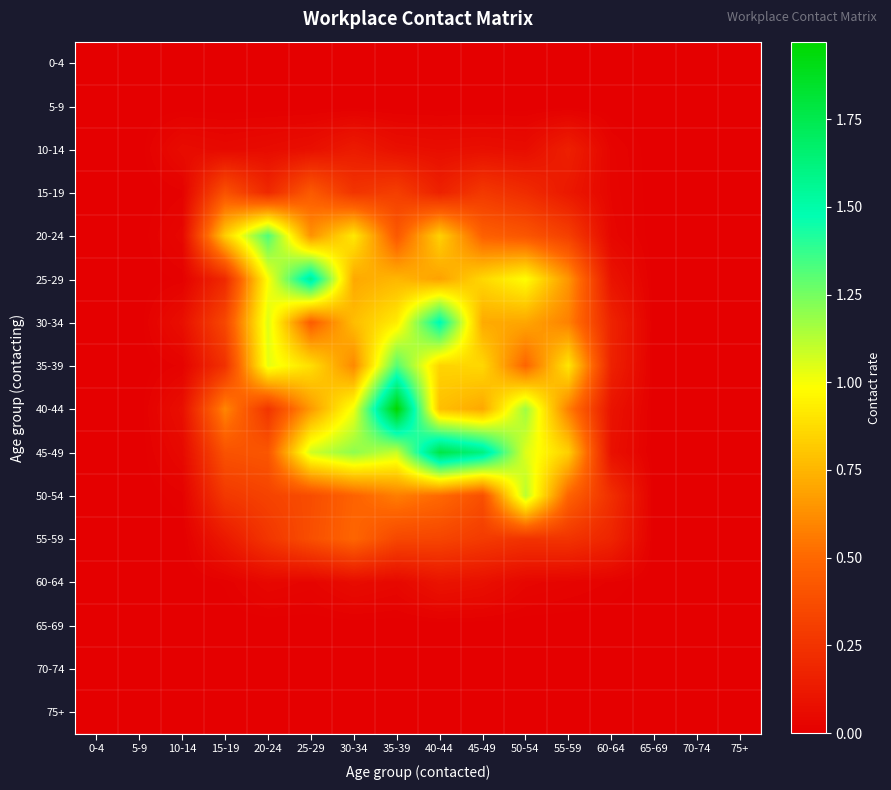

How many series are shown in this chart?

16